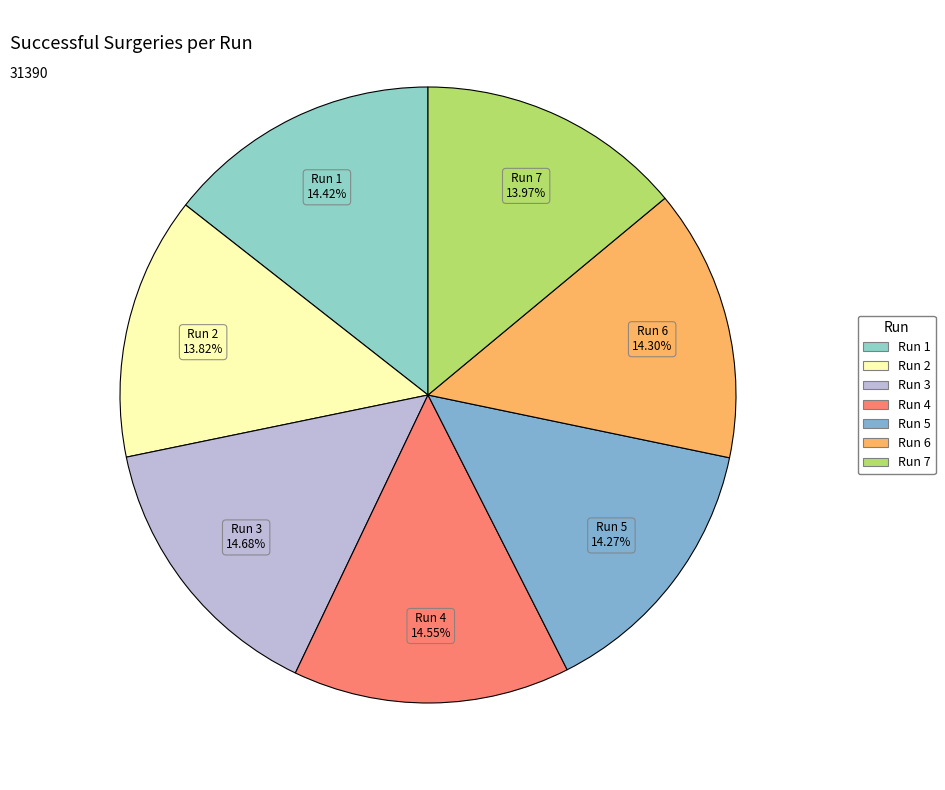

Does Run 3 represent more than half of the total?

No